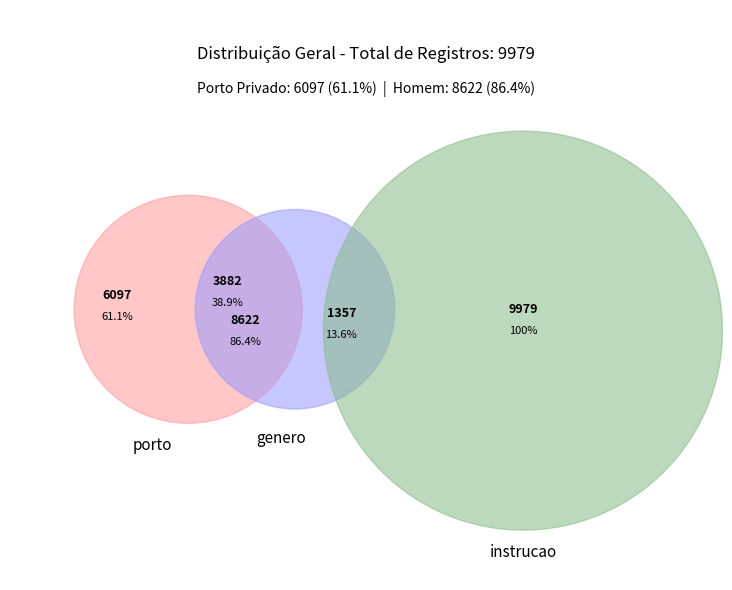

Which category has the biggest portion of the pie?

Homem